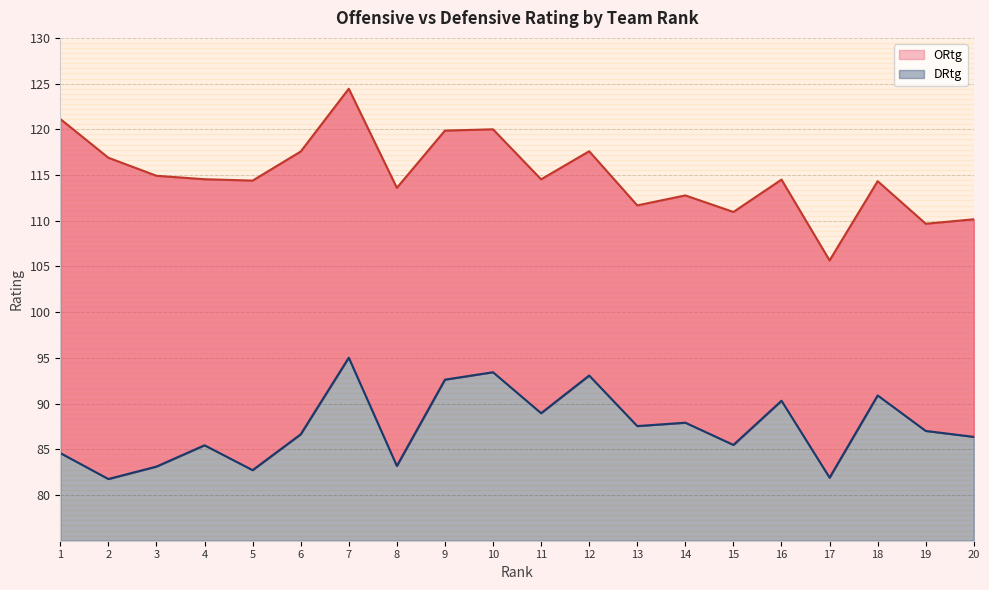

Reading left to right, what are all the values shown in this chart?

ORtg: 121.1	116.9	114.9	114.5	114.4	117.6	124.4	113.6	119.9	120.0	114.5	117.6	111.7	112.8	111.0	114.5	105.7	114.3	109.7	110.2
DRtg: 84.6	81.8	83.1	85.4	82.7	86.6	95.0	83.2	92.6	93.4	89.0	93.1	87.5	87.9	85.5	90.3	81.9	90.9	87.0	86.4